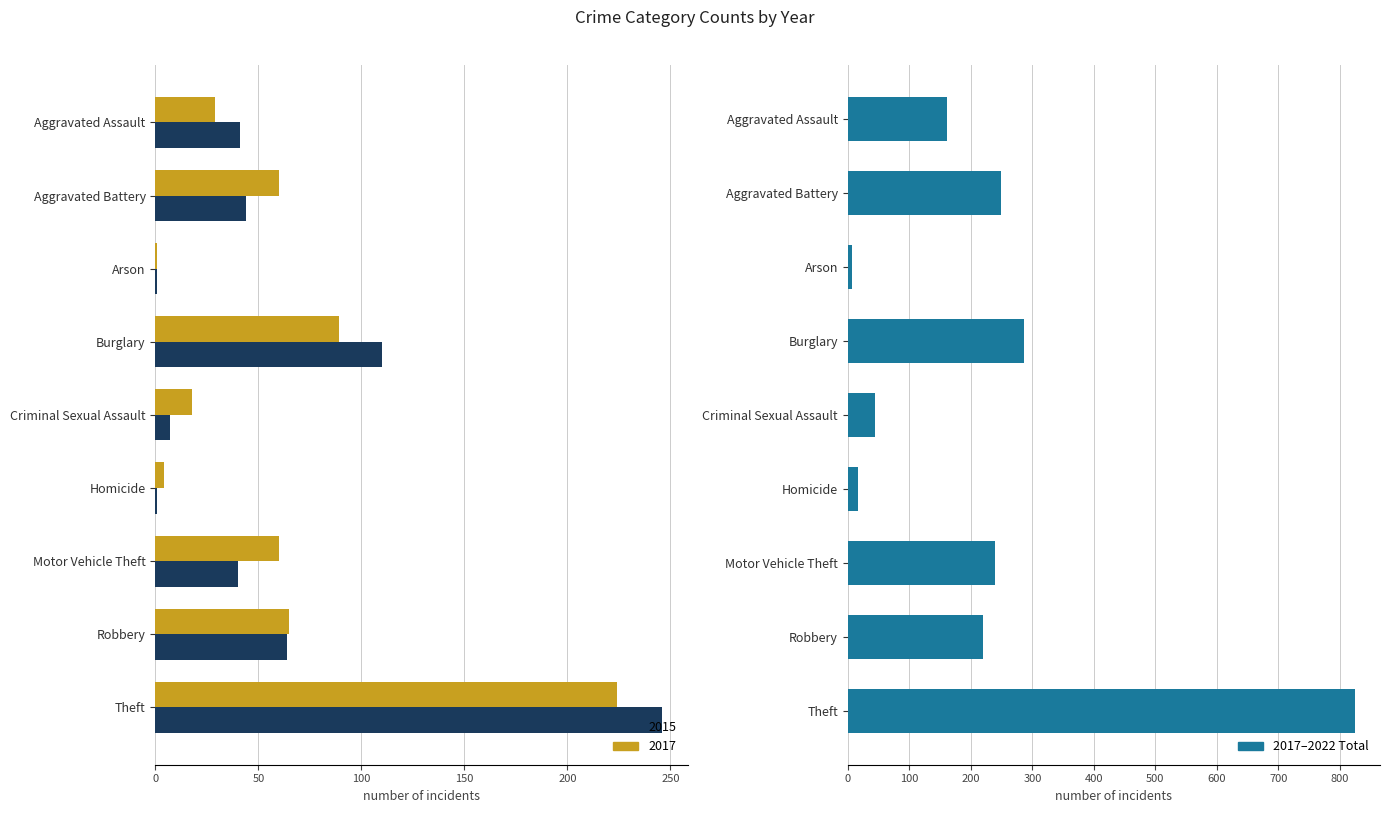

What is the sum of all values?

2045